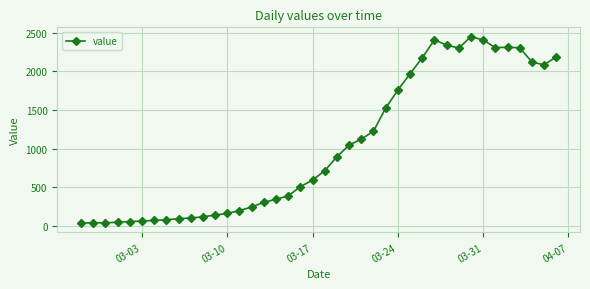

What is the greatest value displayed?

2449